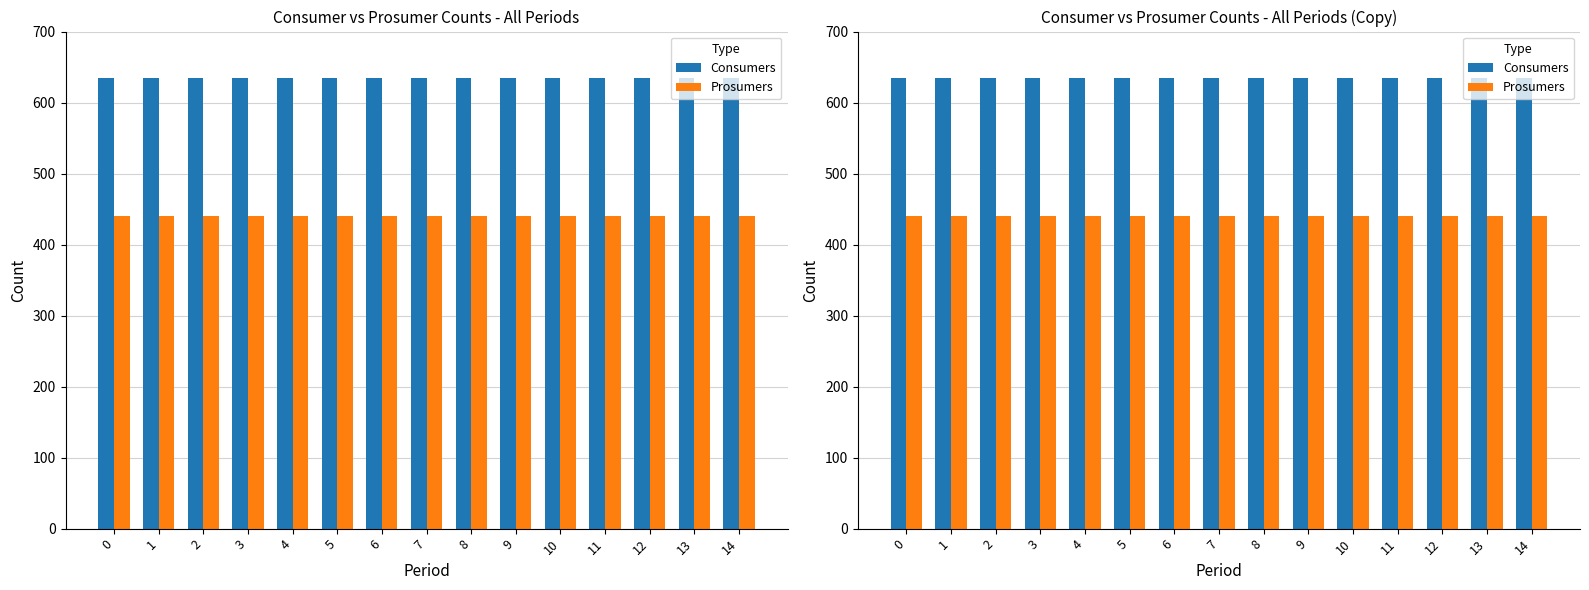

Reading left to right, transcribe all the data shown in this chart.

Consumers: 0=635	1=635	2=635	3=635	4=635	5=635	6=635	7=635	8=635	9=635	10=635	11=635	12=635	13=635	14=635
Prosumers: 0=440	1=440	2=440	3=440	4=440	5=440	6=440	7=440	8=440	9=440	10=440	11=440	12=440	13=440	14=440